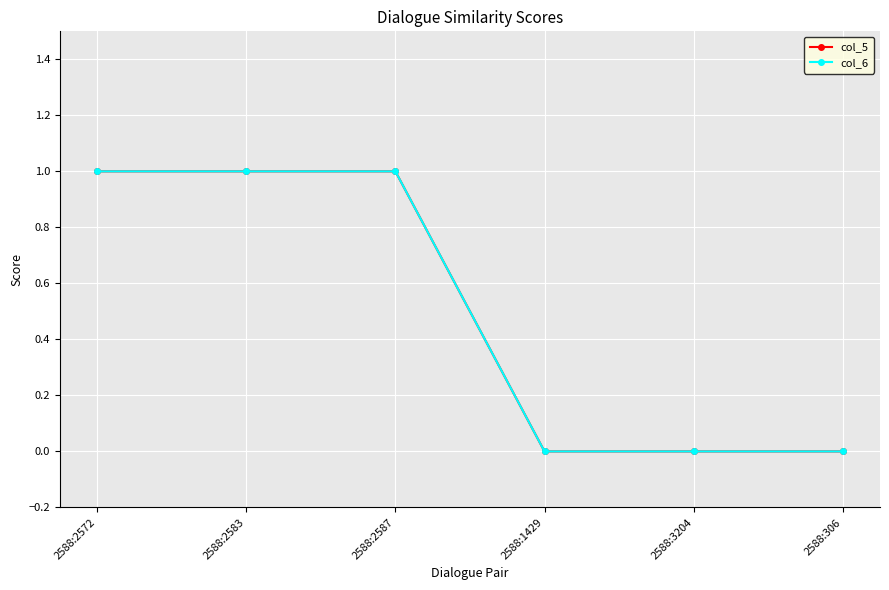

How many lines are shown in the chart?

2